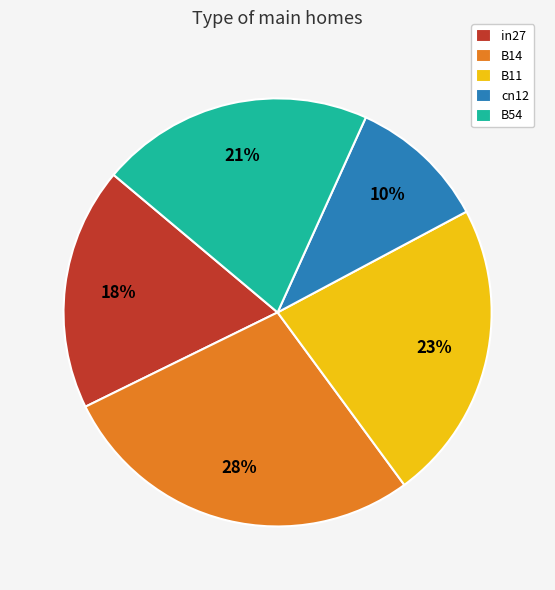

Which category has the biggest portion of the pie?

B14